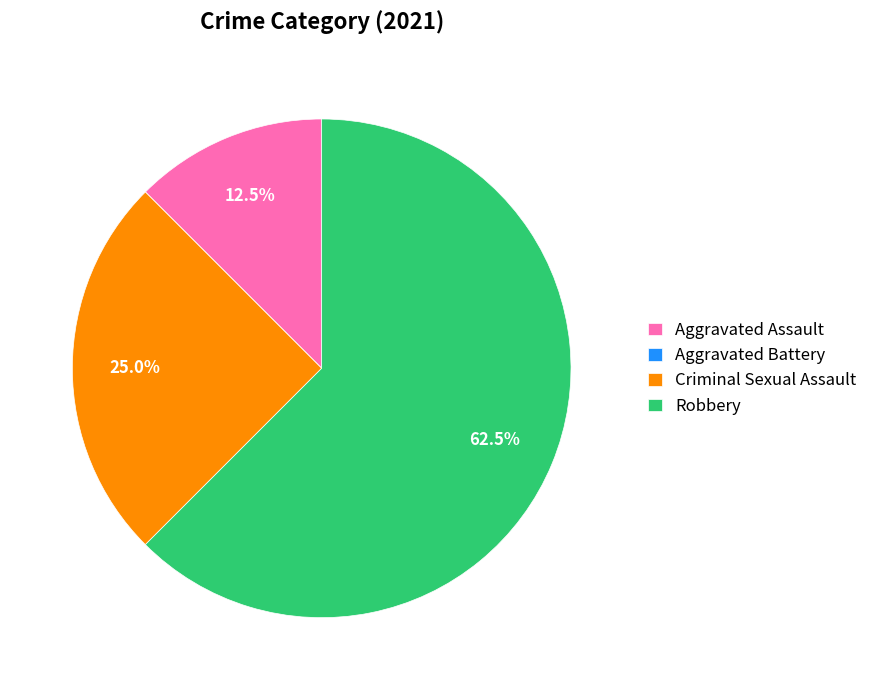

What portion of the pie excludes Aggravated Assault?

87.5%